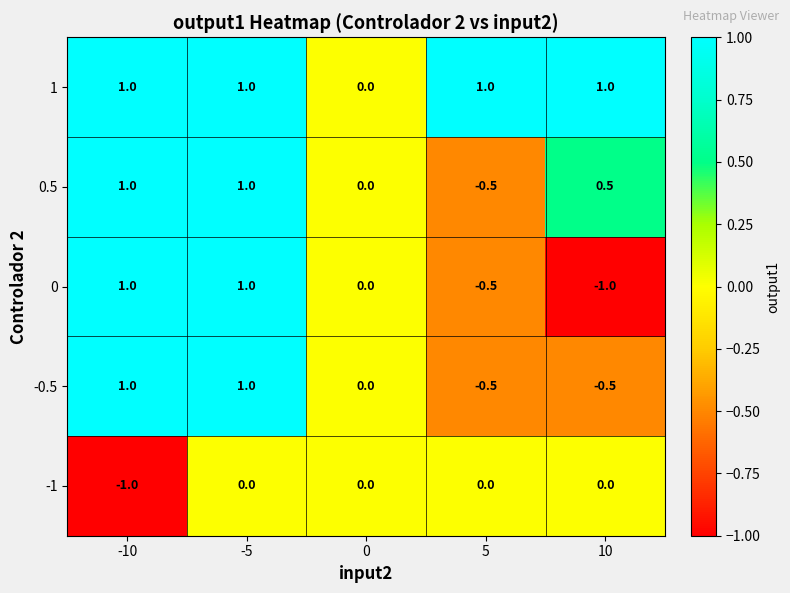

The value of 1 at -10 is 1.0. True or false?

True